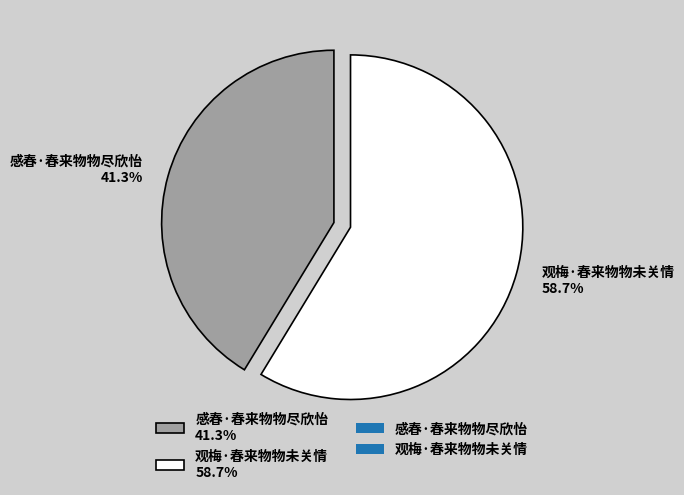

Which category has the biggest portion of the pie?

观梅·春来物物未关情